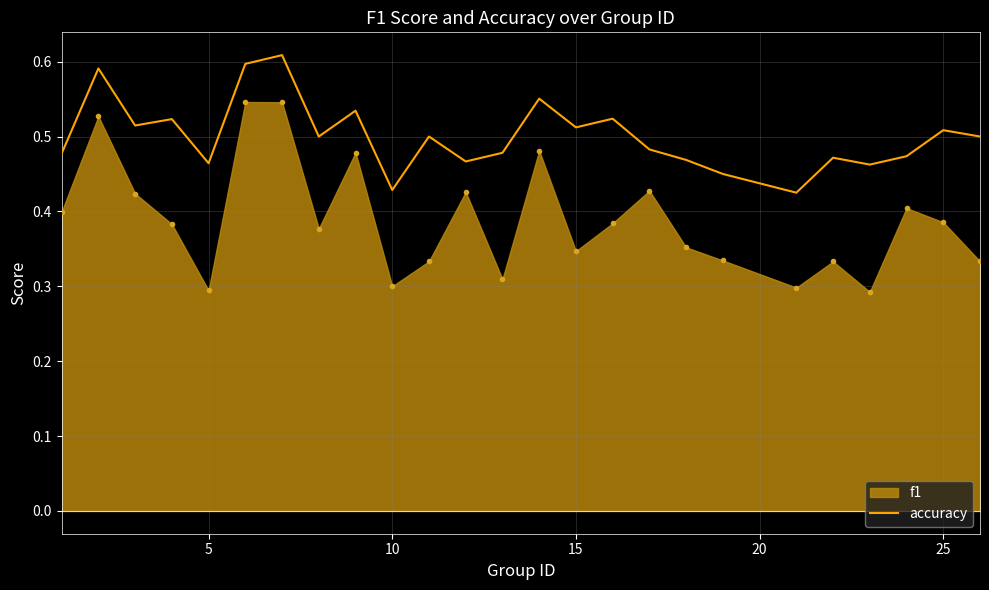

Which series has the widest spread of values?

f1